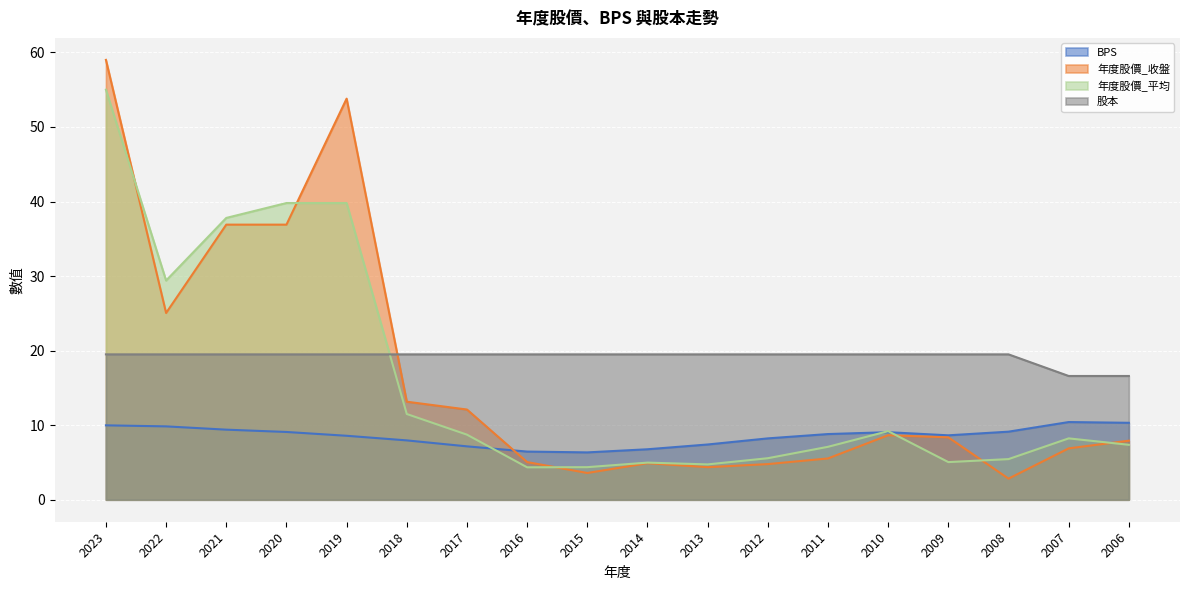

The value of 年度股價_收盤 at 2009 is 8.4. True or false?

True